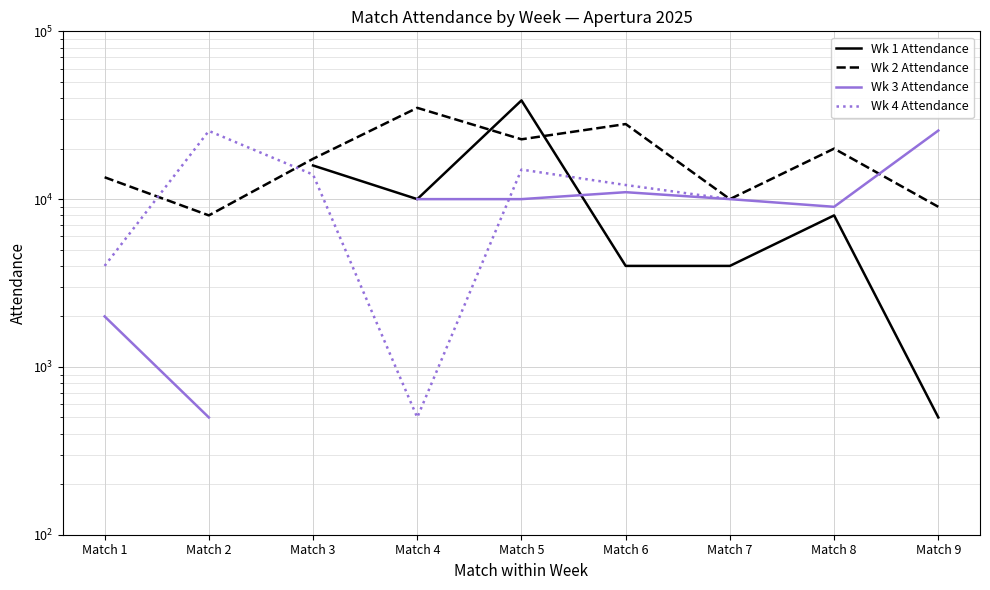

How many values in Wk 4 Attendance are above zero?

7